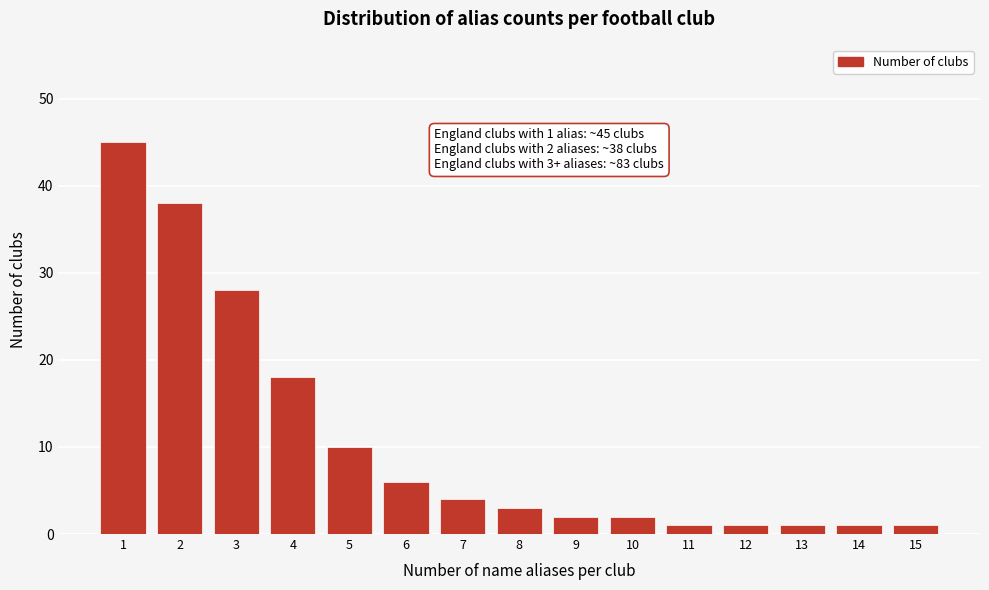

Reading right to left, list all the values displayed in this chart.

15=1	14=1	13=1	12=1	11=1	10=2	9=2	8=3	7=4	6=6	5=10	4=18	3=28	2=38	1=45